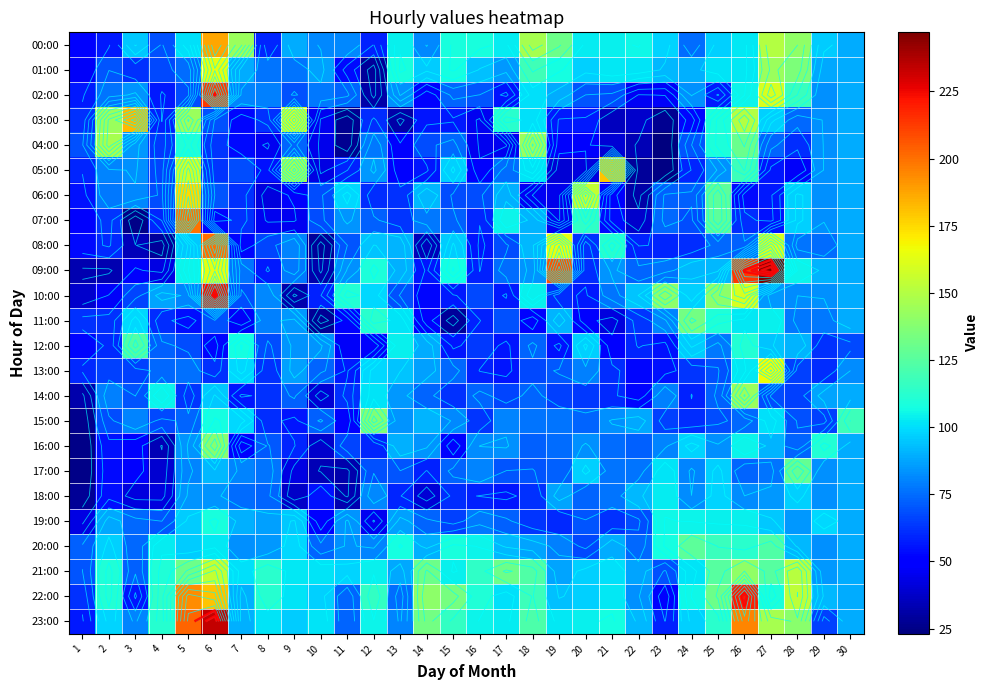

Which series has the largest range (max minus min)?

09:00